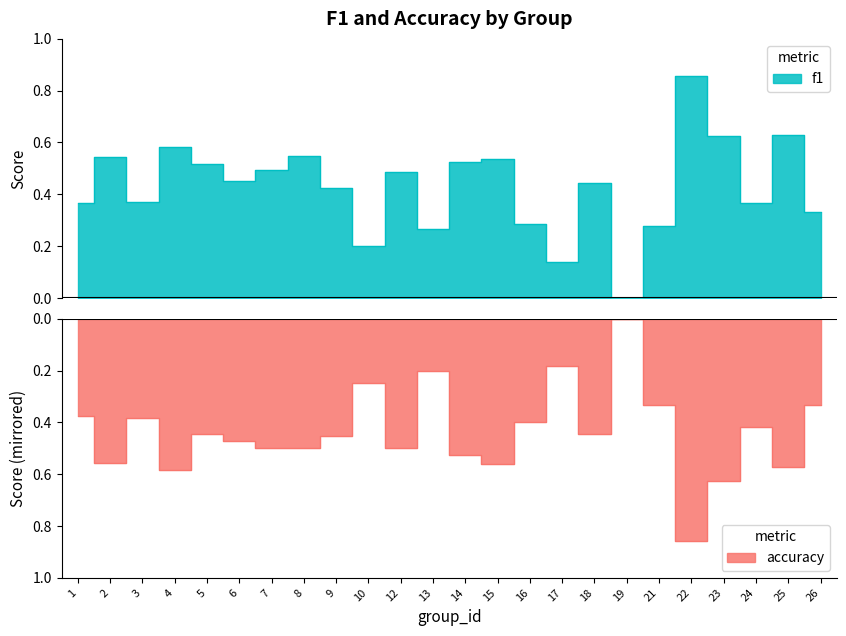

Between 4 and 19, which is larger?

4